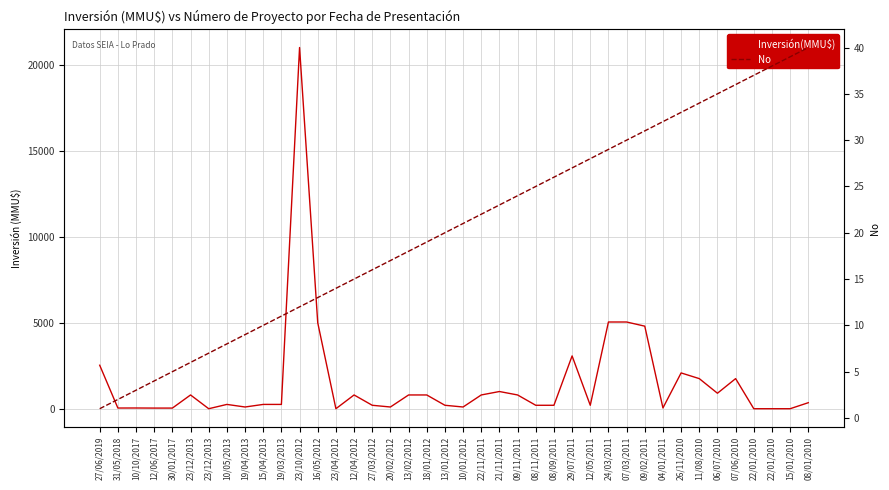

Which series has the largest total across all categories?

Inversión(MMU$)